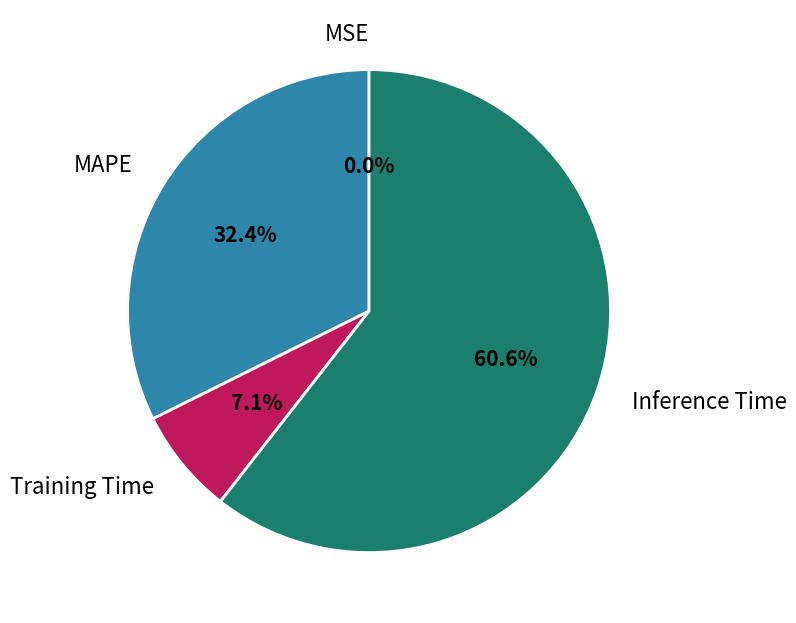

Which has a higher value, Training Time or Inference Time?

Inference Time